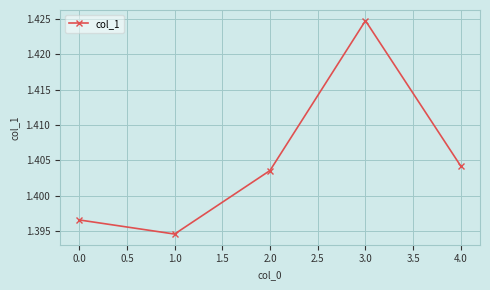

What is the sum of the values at 3.0 and 4.0?

2.8